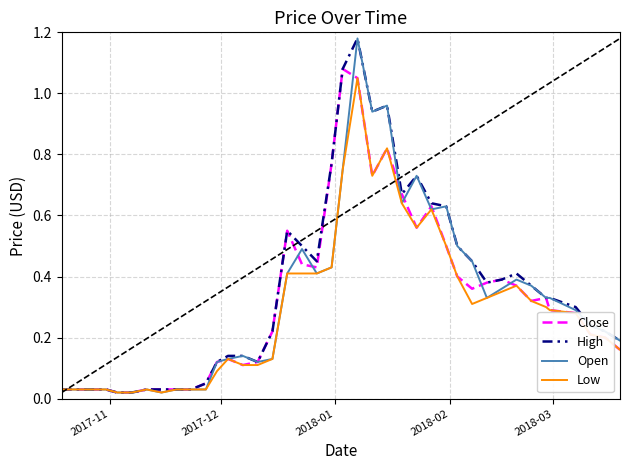

What are all the series names shown in the legend?

Close, High, Open, Low